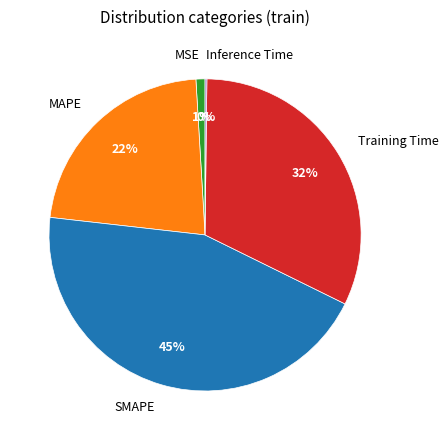

Which has a higher value, MAPE or Training Time?

Training Time